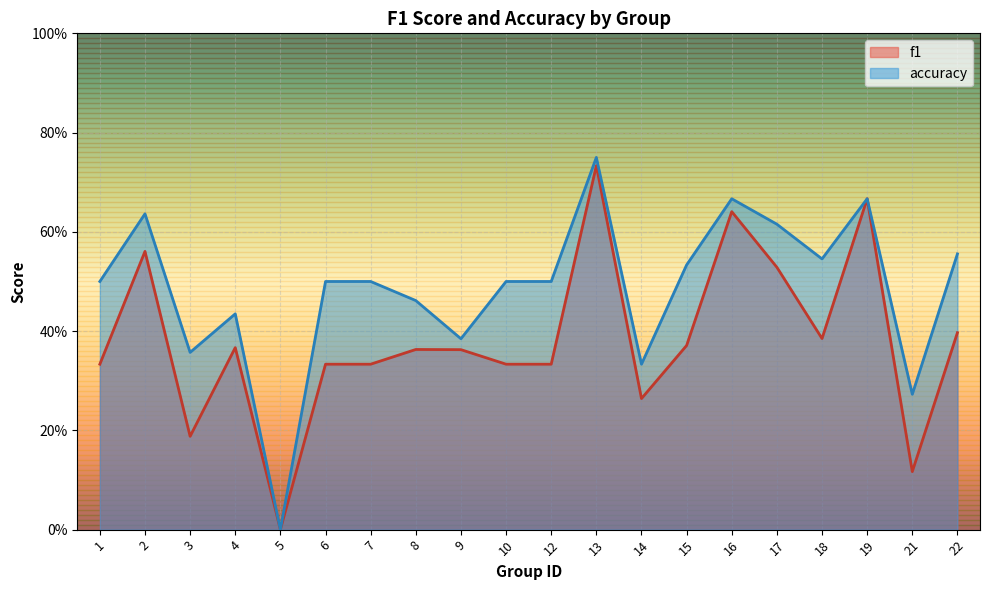

Reading left to right, list all the values displayed in this chart.

f1: 1=0.3	2=0.6	3=0.2	4=0.4	5=0.0	6=0.3	7=0.3	8=0.4	9=0.4	10=0.3	12=0.3	13=0.7	14=0.3	15=0.4	16=0.6	17=0.5	18=0.4	19=0.7	21=0.1	22=0.4
accuracy: 1=0.5	2=0.6	3=0.4	4=0.4	5=0.0	6=0.5	7=0.5	8=0.5	9=0.4	10=0.5	12=0.5	13=0.8	14=0.3	15=0.5	16=0.7	17=0.6	18=0.5	19=0.7	21=0.3	22=0.6